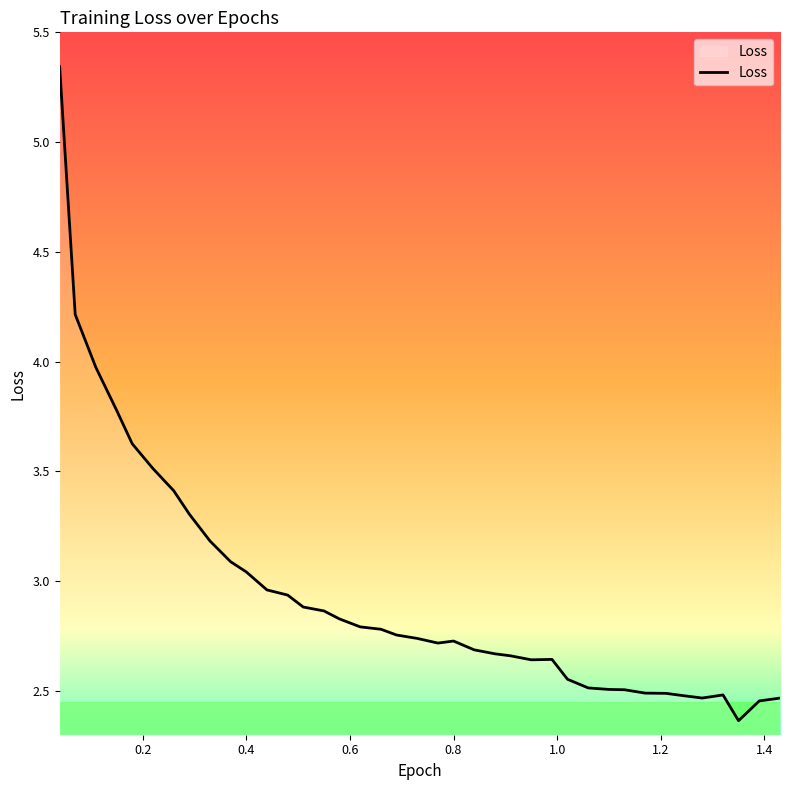

True or false: the data shows 3.7 at 0.8.

False